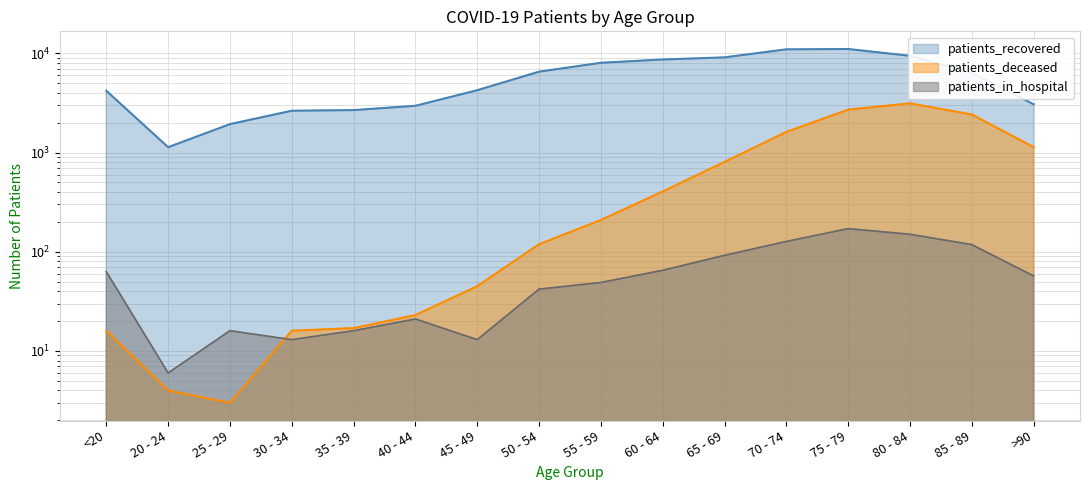

True or false: patients_deceased and patients_recovered cross at least once.

False